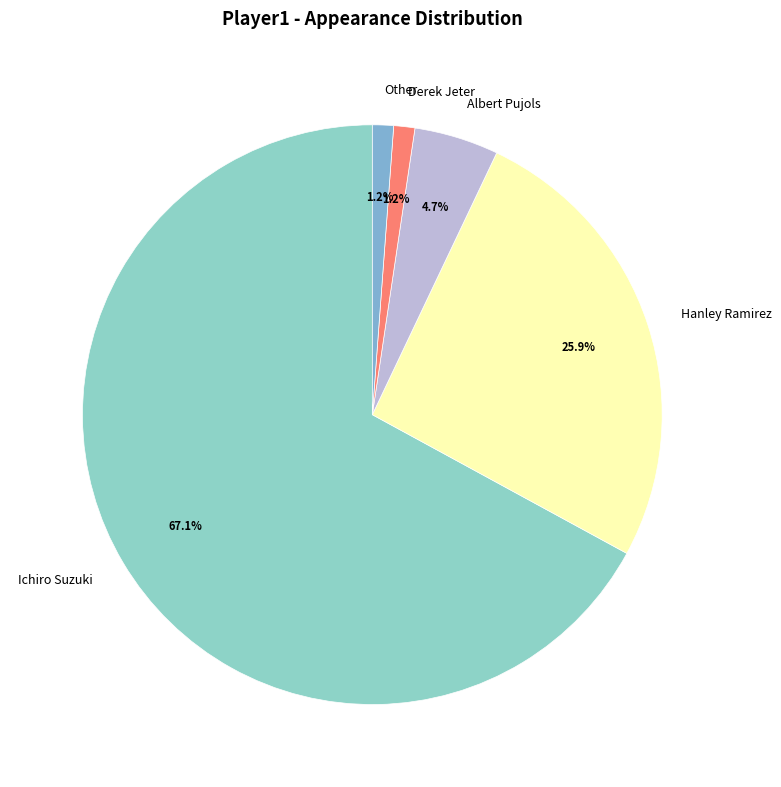

What is the largest slice in the pie chart?

Ichiro Suzuki